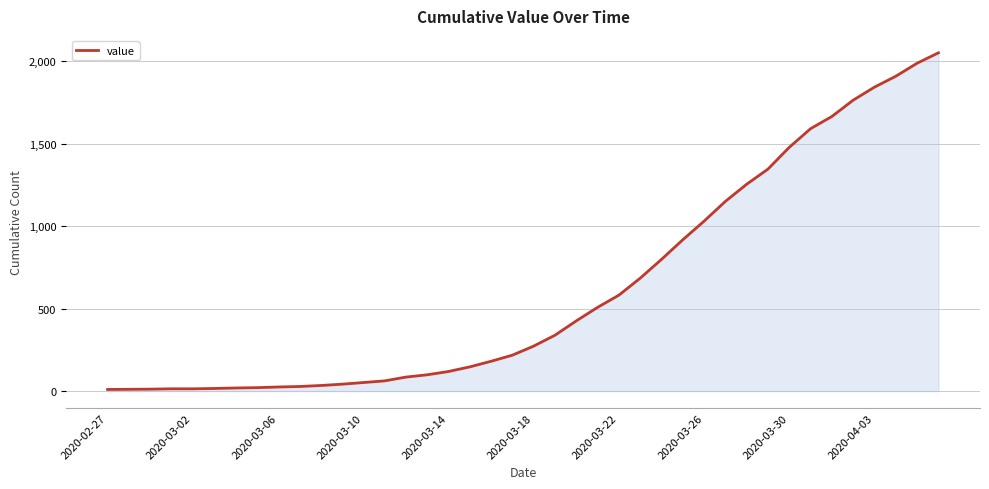

What is the maximum value shown in the chart?

2052